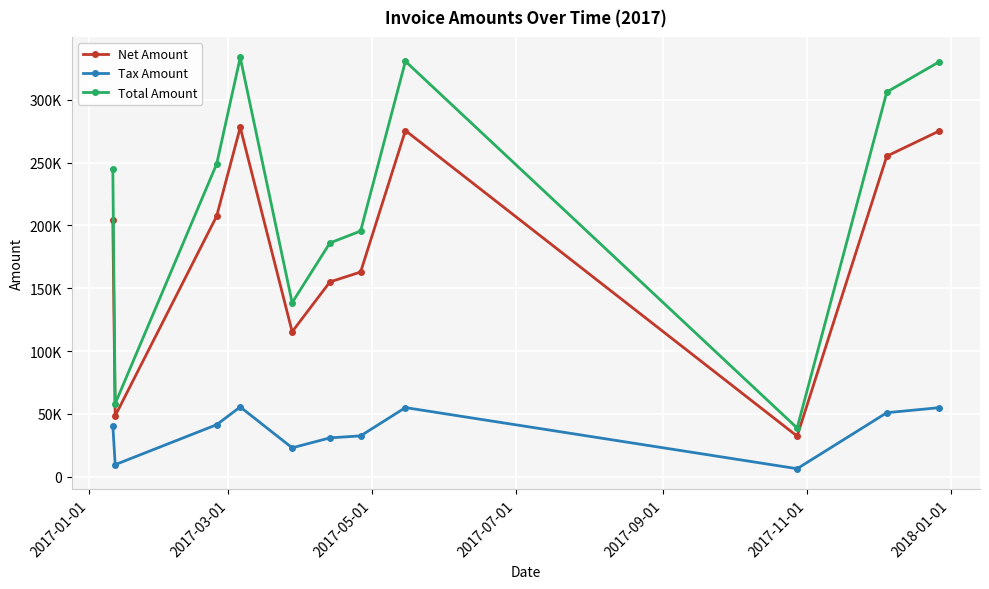

True or false: Total Amount and Net Amount intersect in this chart.

False